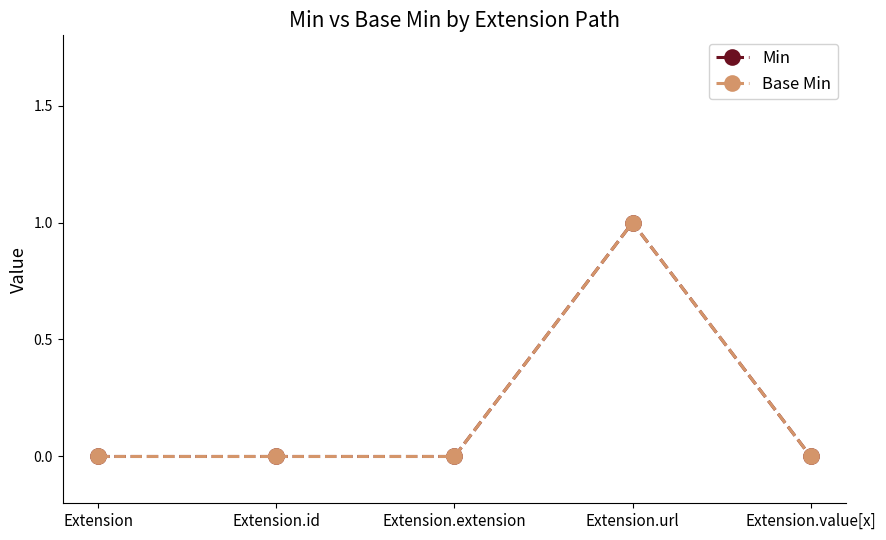

Reading right to left, list all the values displayed in this chart.

Min: Extension.value[x]=0	Extension.url=1	Extension.extension=0	Extension.id=0	Extension=0
Base Min: Extension.value[x]=0	Extension.url=1	Extension.extension=0	Extension.id=0	Extension=0